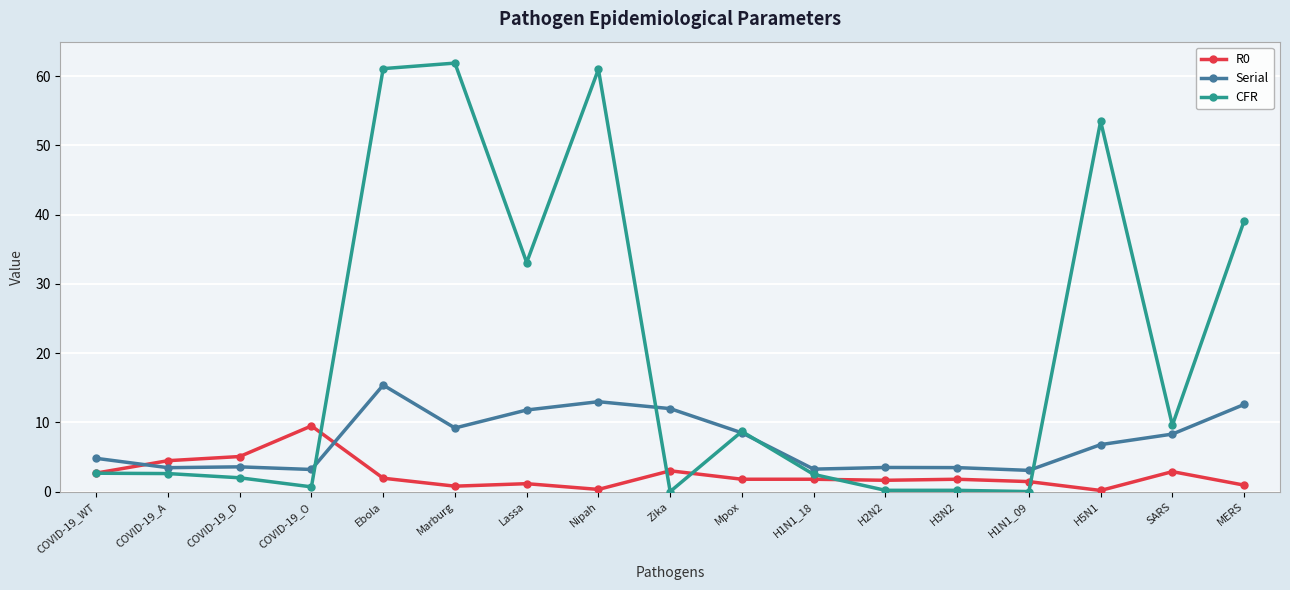

What is the value of the CFR point at the 16th from the left?

9.6